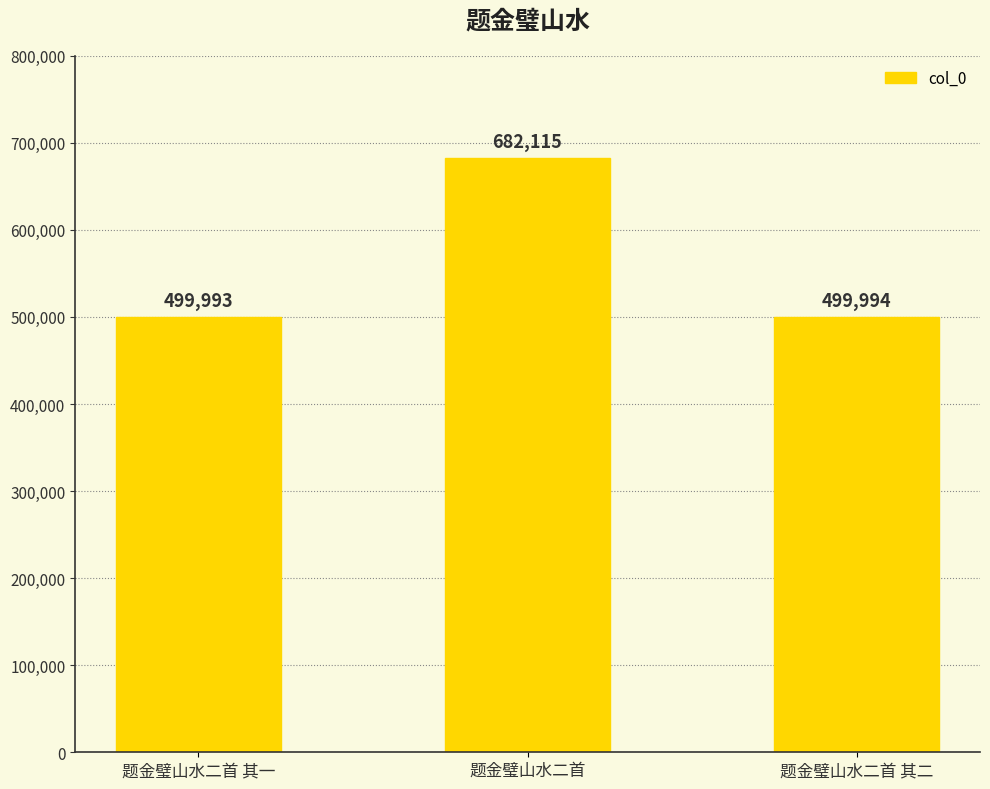

List the labels in order of value, largest first.

题金璧山水二首, 题金璧山水二首 其二, 题金璧山水二首 其一